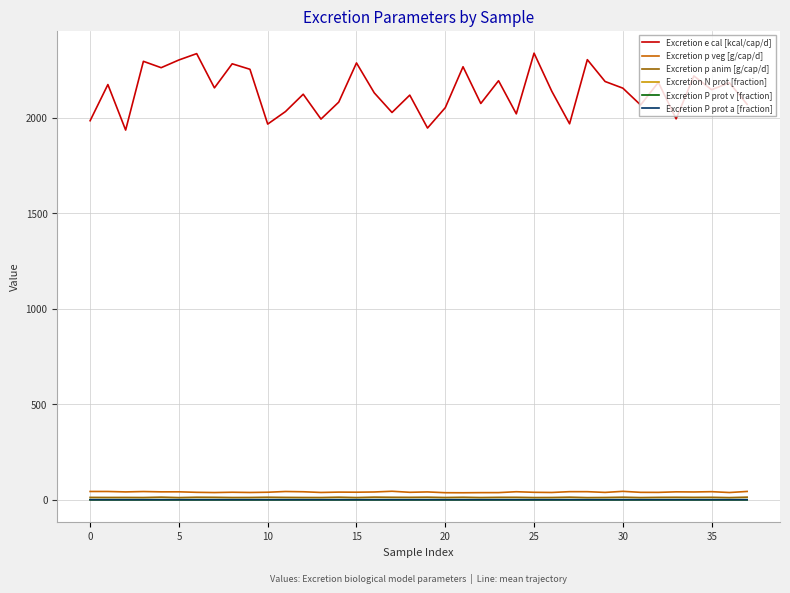

What are all the series names shown in the legend?

Excretion e cal [kcal/cap/d], Excretion p veg [g/cap/d], Excretion p anim [g/cap/d], Excretion N prot [fraction], Excretion P prot v [fraction], Excretion P prot a [fraction]